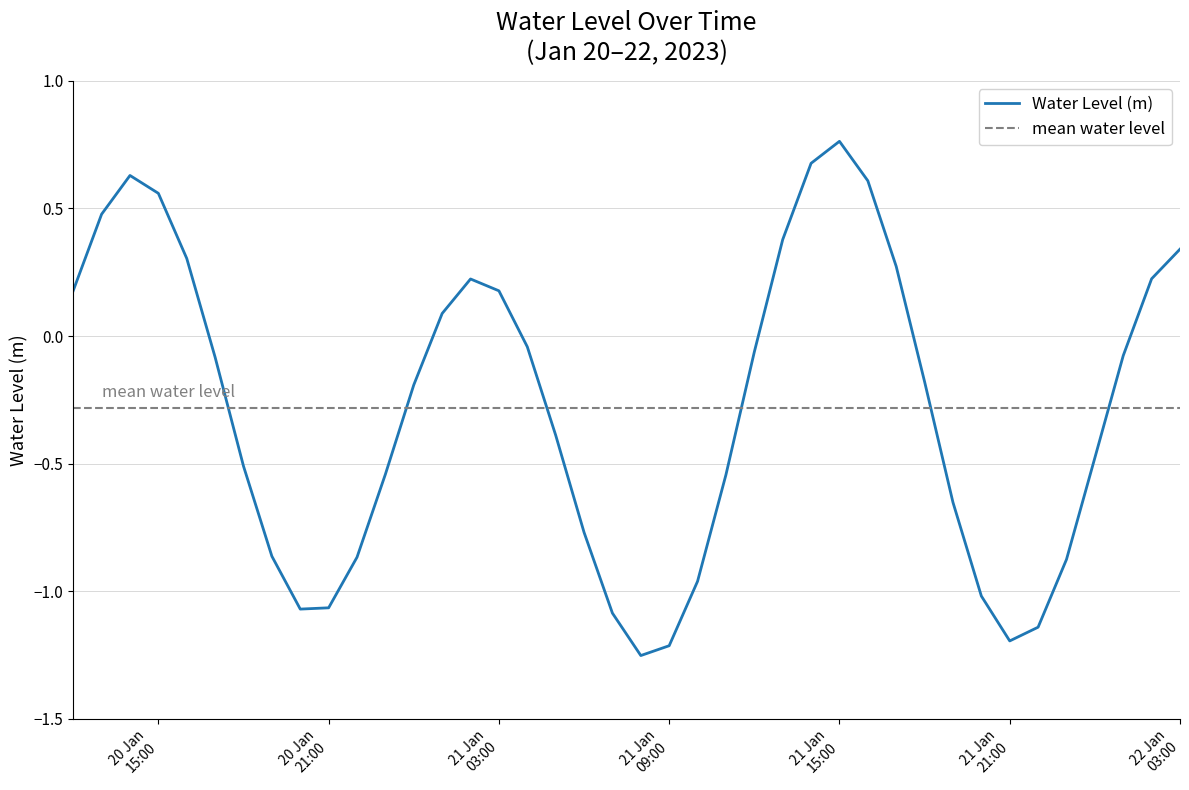

What is the change in value from 2023-01-20 22:00:00 to 2023-01-21 06:00:00?

+0.1